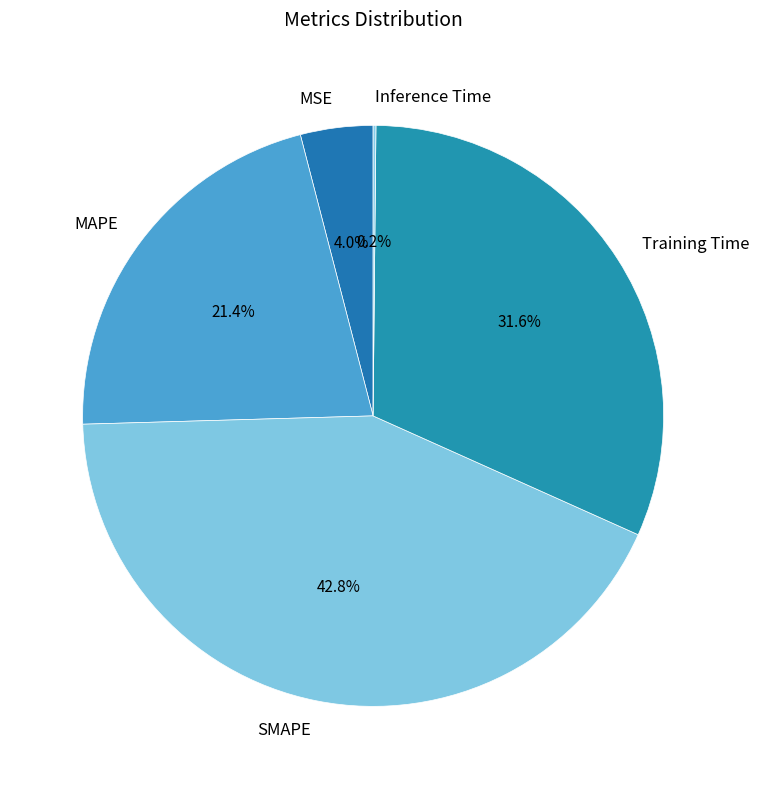

Which has a higher value, Training Time or MSE?

Training Time